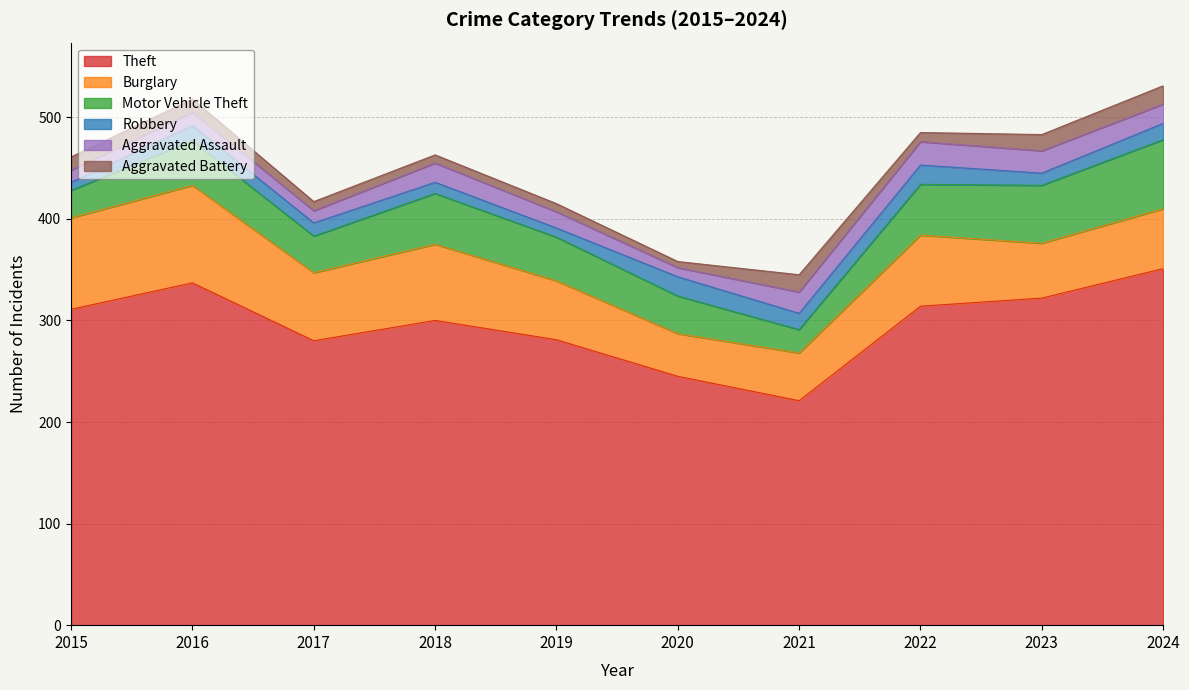

What is the approximate value of Burglary at 2023, to the nearest 5?

55